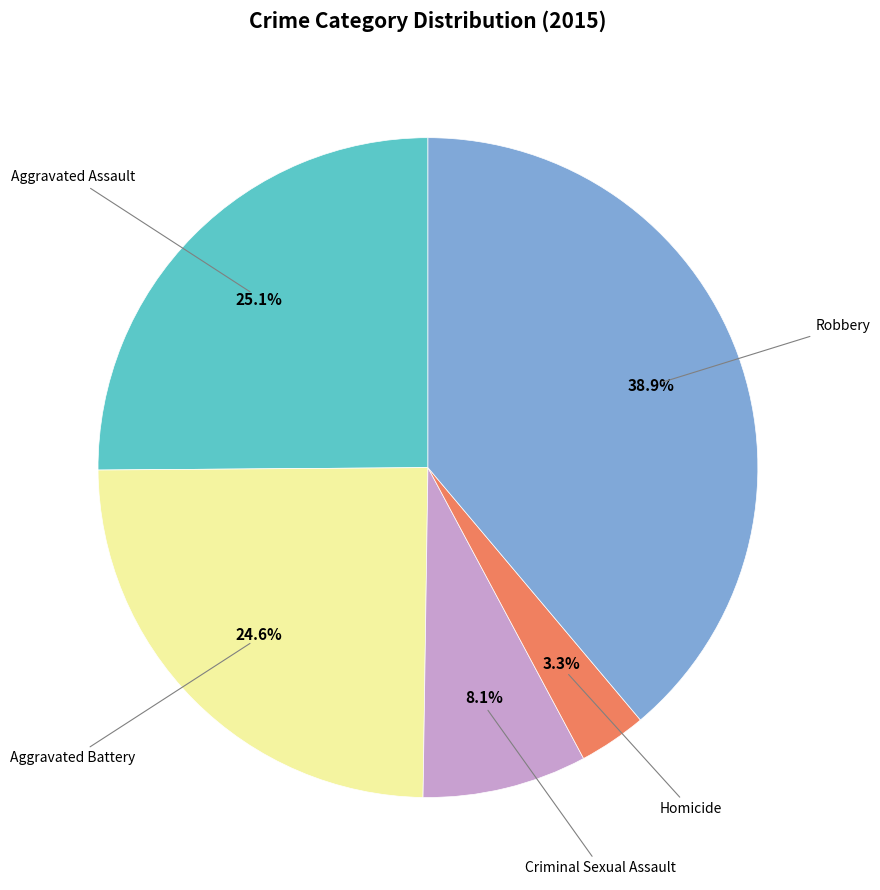

Is there a majority slice in this chart?

No